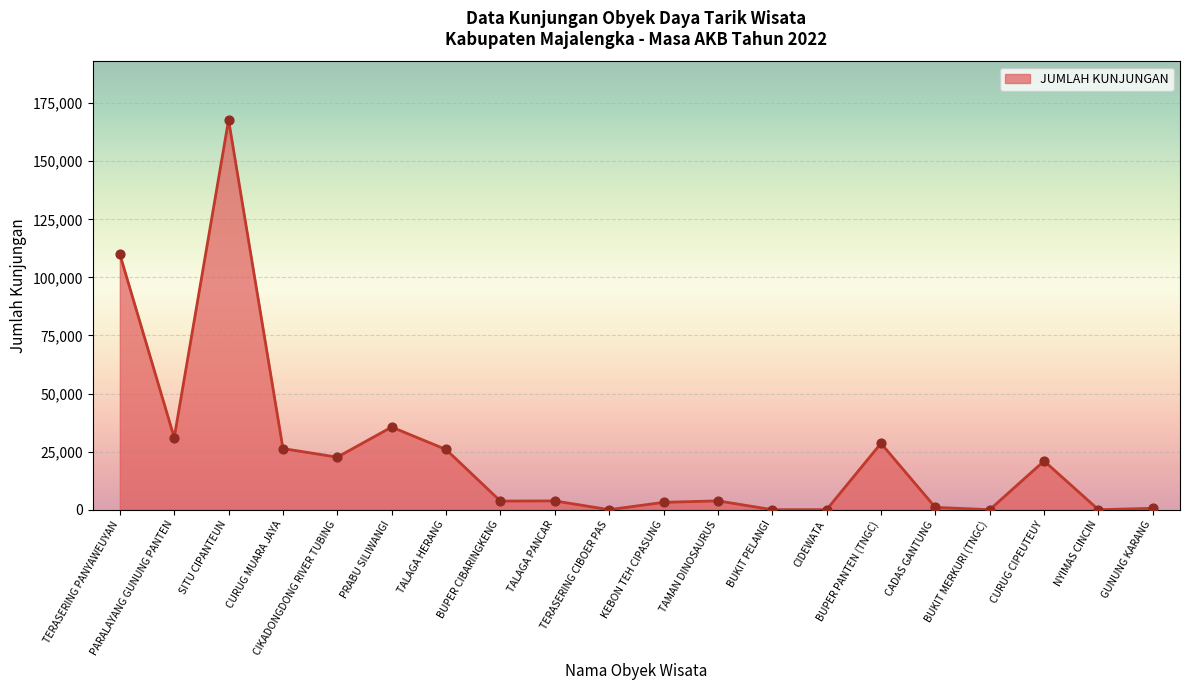

Between BUKIT PELANGI and BUPER CIBARINGKENG, which is larger?

BUPER CIBARINGKENG